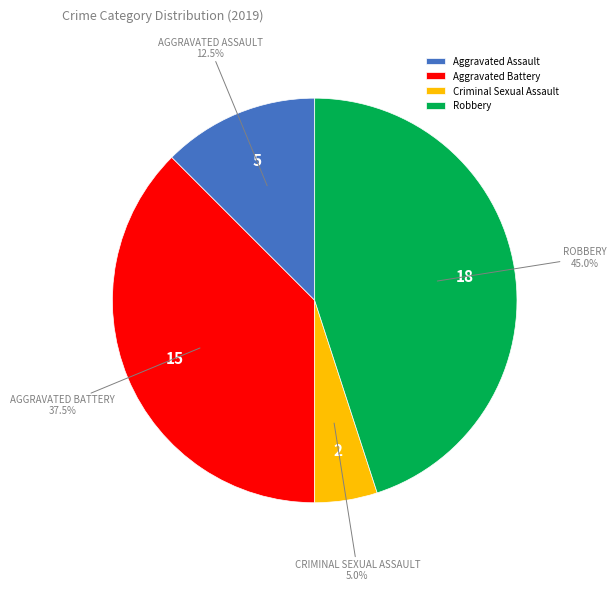

Does any single category account for the majority?

No